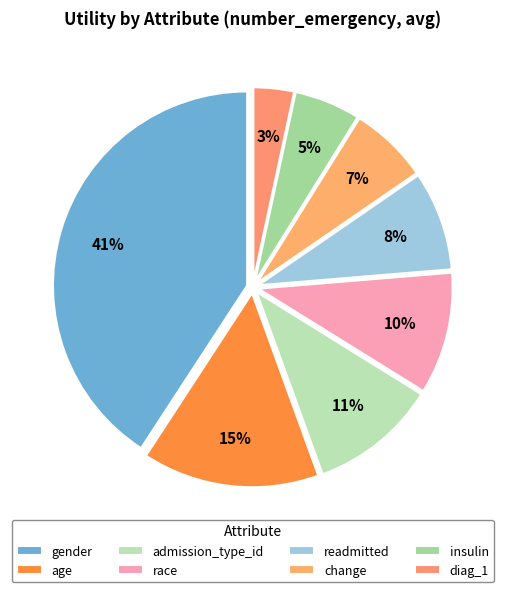

How many slices are in this pie chart?

8